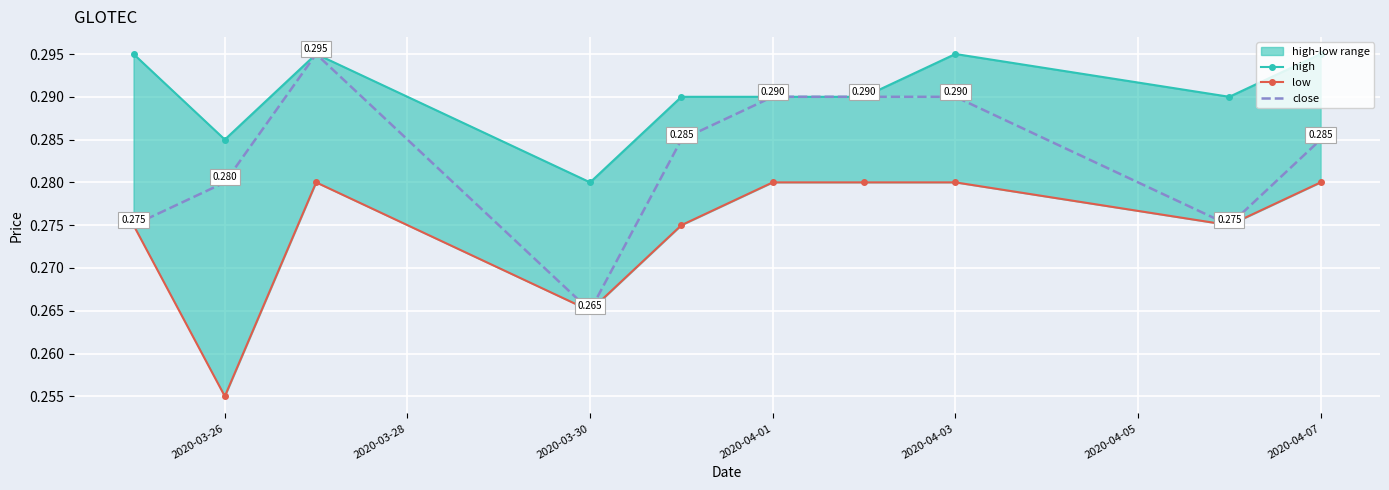

What is the sum of the high values at 9 and 2020-04-07?

0.6